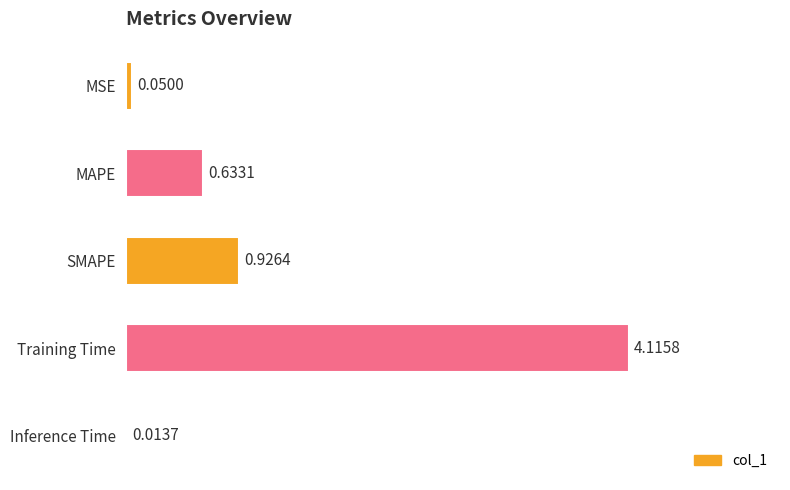

Between Inference Time and MAPE, which is larger?

MAPE